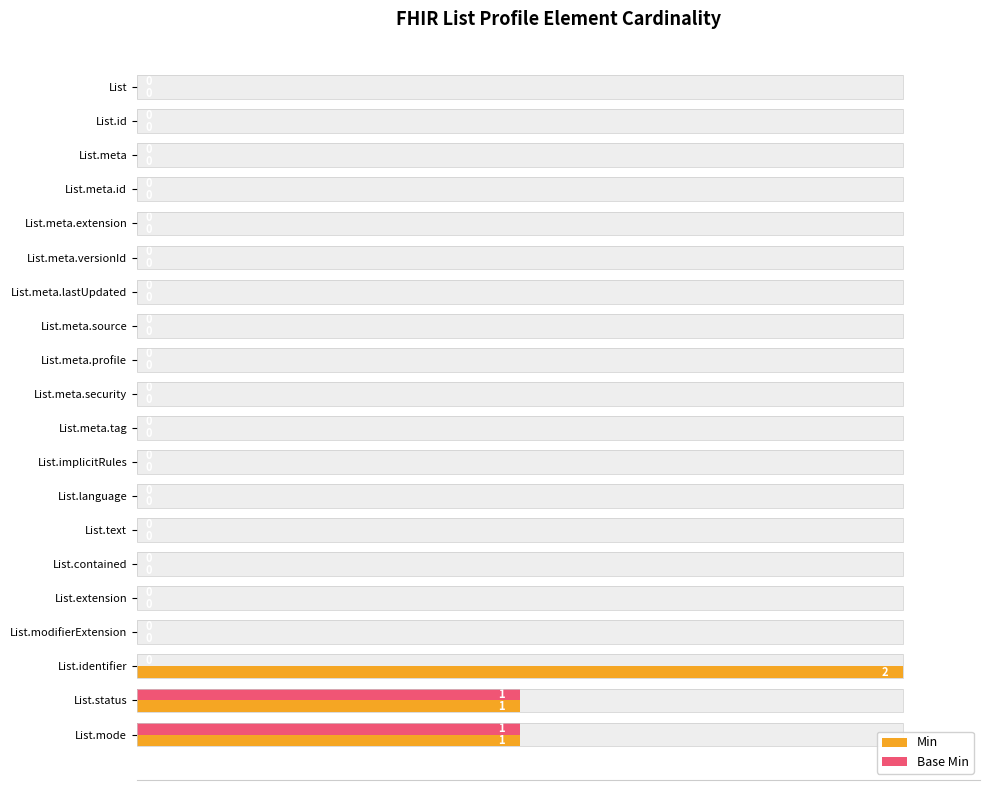

What is the sum of all Min values?

200